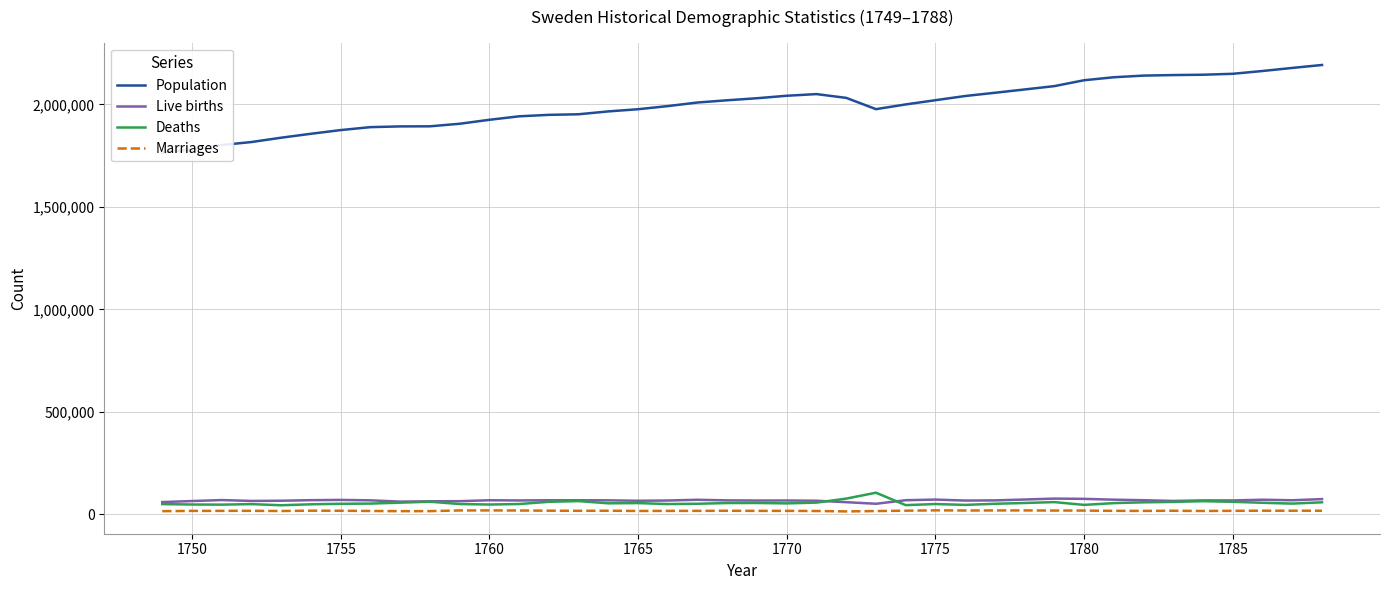

What is the smallest value displayed?

13928